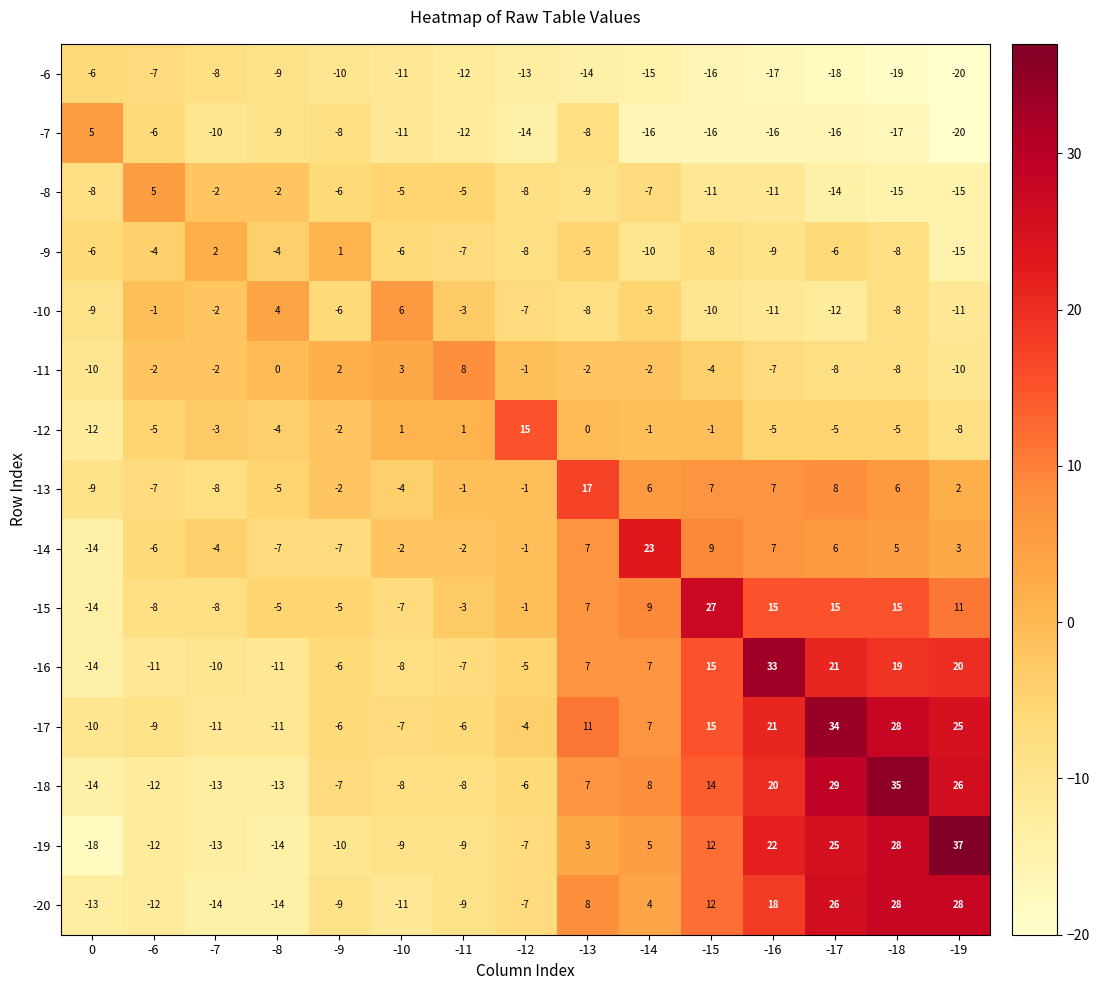

The -10 series shows -11 at -12. True or false?

False